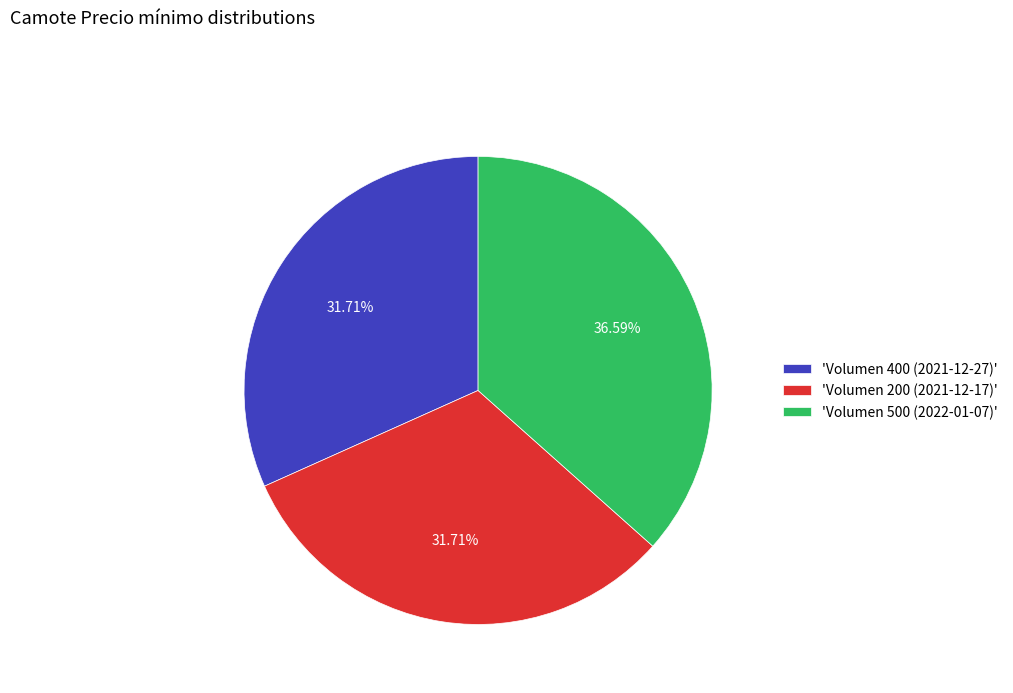

Do 'Volumen 500 (2022-01-07)' and 'Volumen 400 (2021-12-27)' together represent more than half of the pie?

Yes